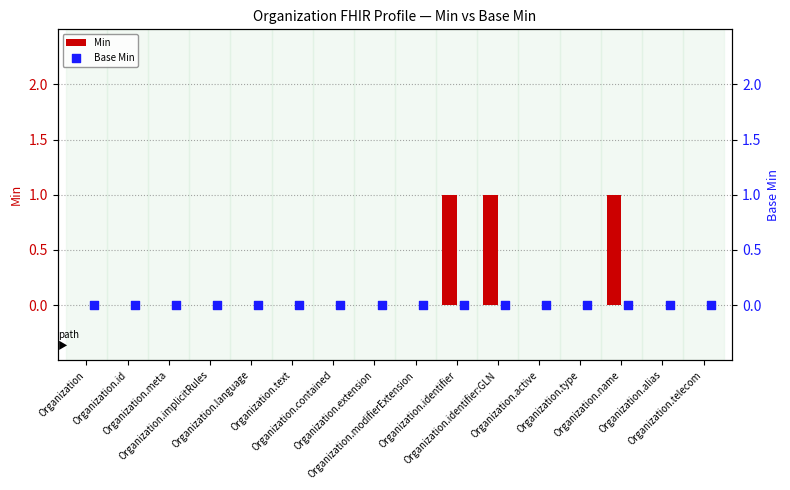

What are all the series names shown in the legend?

Min, Base Min